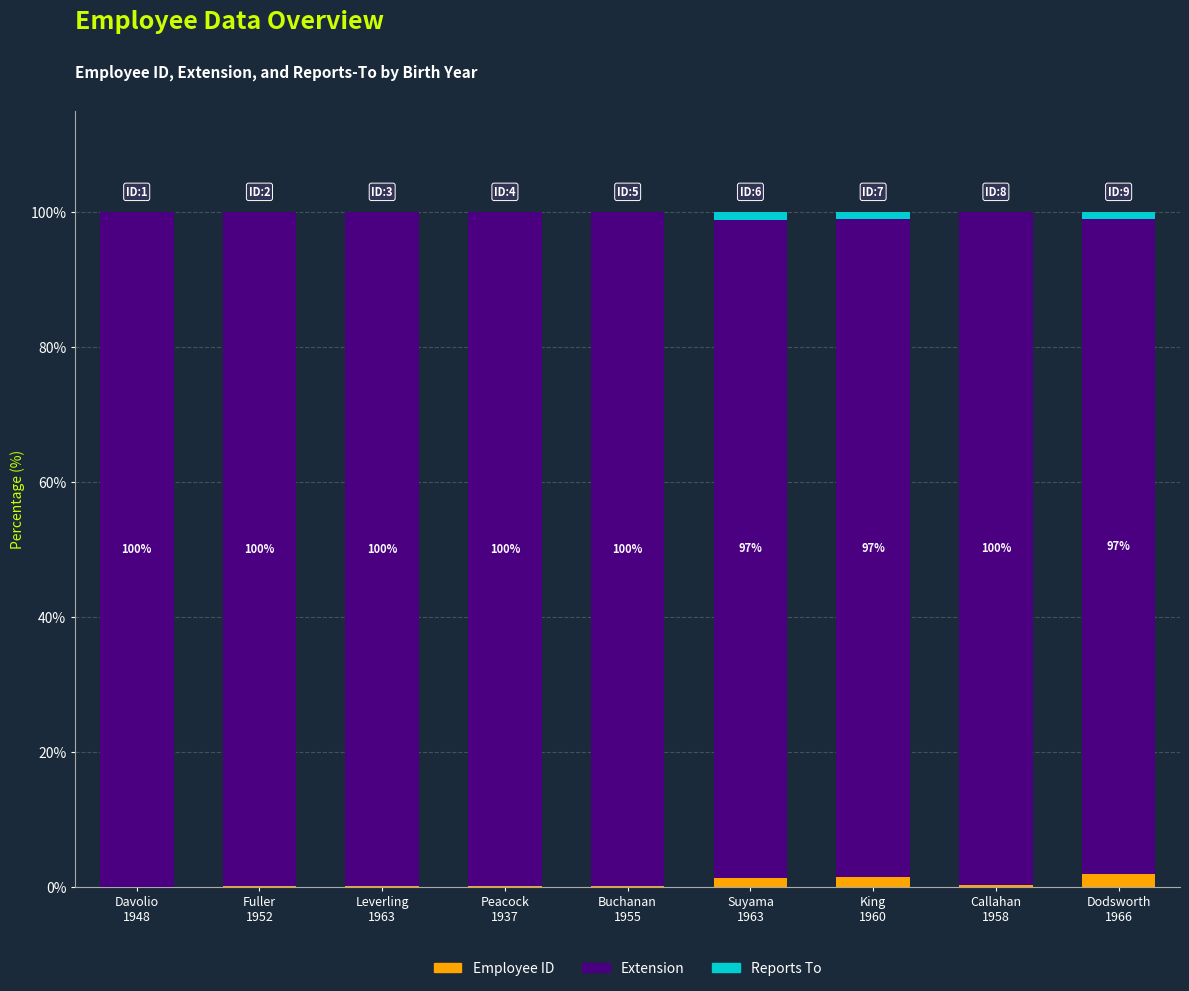

What is the sum of all Employee ID values?

5.5